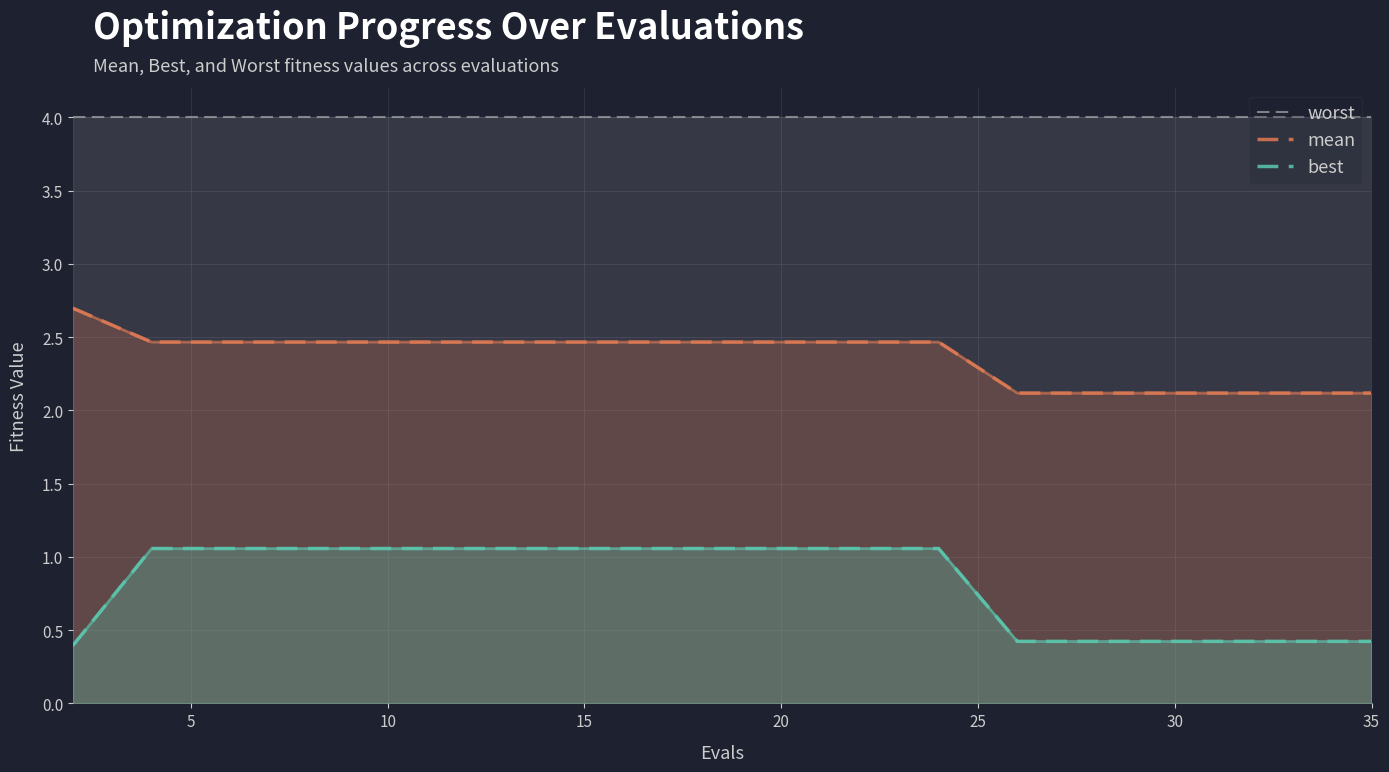

True or false: worst and mean intersect in this chart.

False